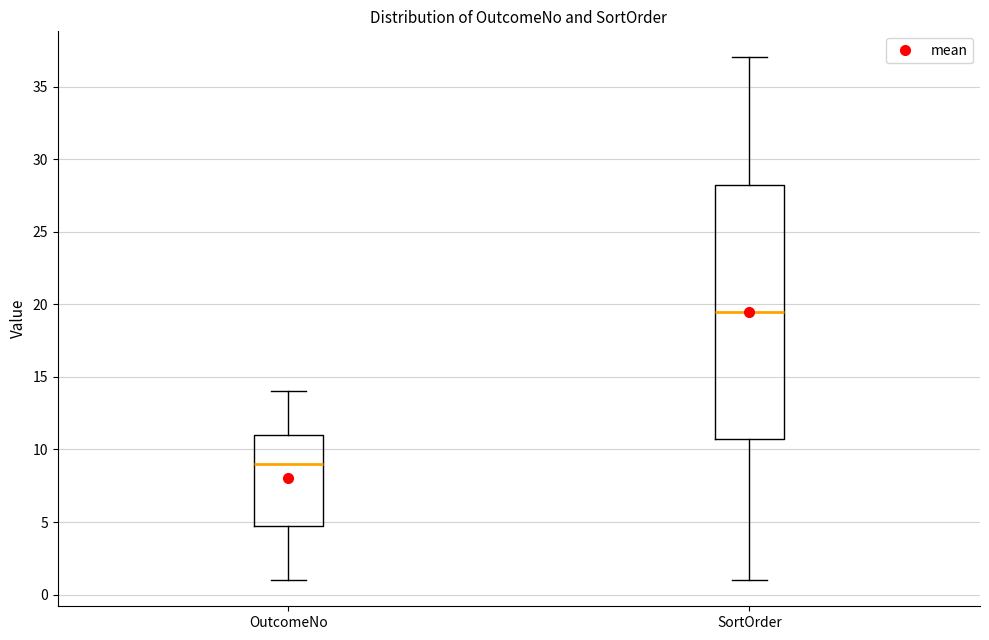

Where does the upper whisker of the box for OutcomeNo end on the y-axis? The values are not printed on the chart, so give them approximately, as read against the axis.

14.0